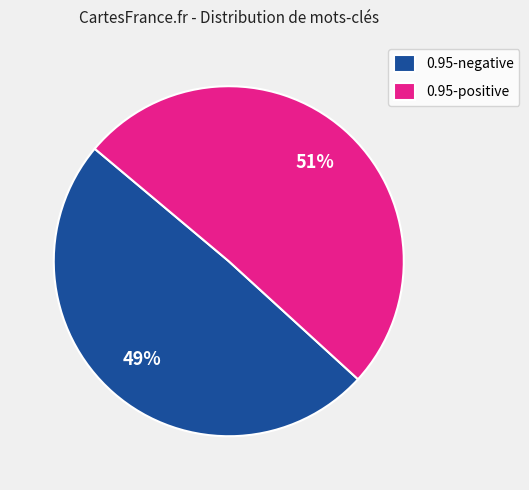

How many segments does this pie chart have?

2